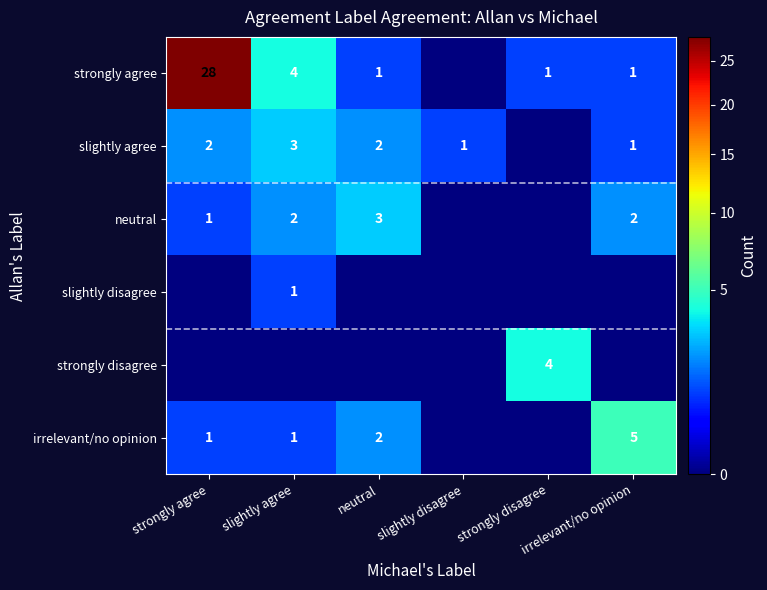

At which category is the sum across all series the highest?

strongly agree